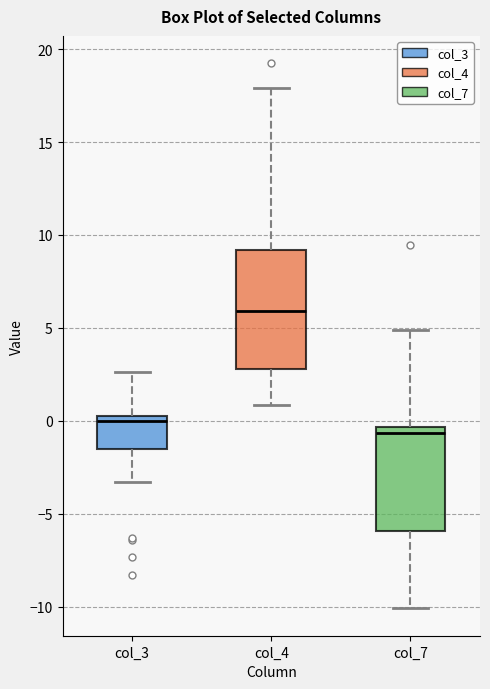

Reading left to right, transcribe this box plot: for each box, give where its median line is, the range the box spans, and where its two whiskers end, as read against the y-axis. The values are not printed on the chart, so give them approximately, as read against the axis.

col_3: median 0.0, box -1.5 to 0.5, whiskers -3.5 to 2.5
col_4: median 6.0, box 3.0 to 9.0, whiskers 1.0 to 18.0
col_7: median -0.5 (just below the box's upper edge), box -6.0 to -0.5, whiskers -10.0 to 5.0